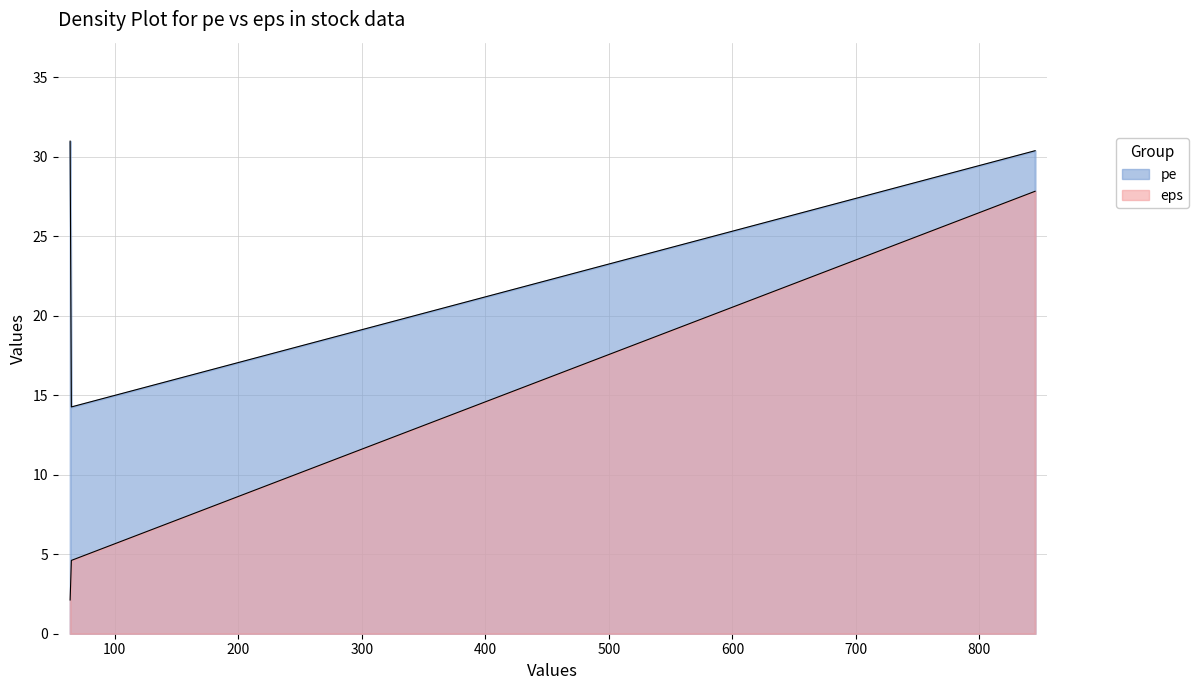

Count the number of data series in this chart.

2